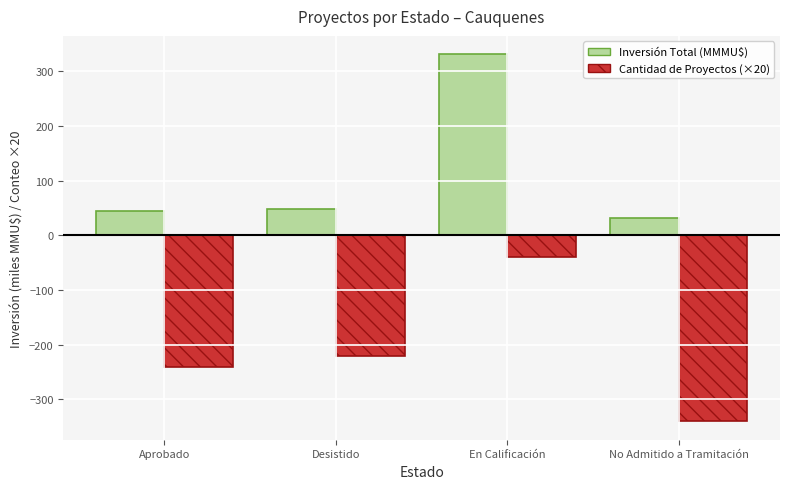

Which series has the largest range (max minus min)?

Inversión Total (MMMU$)